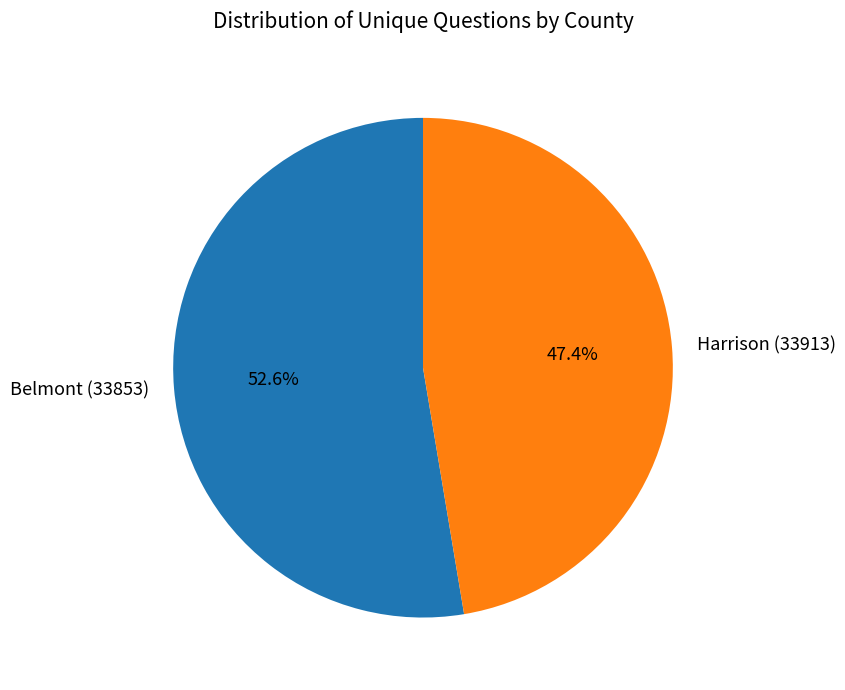

Is there a majority slice in this chart?

Yes